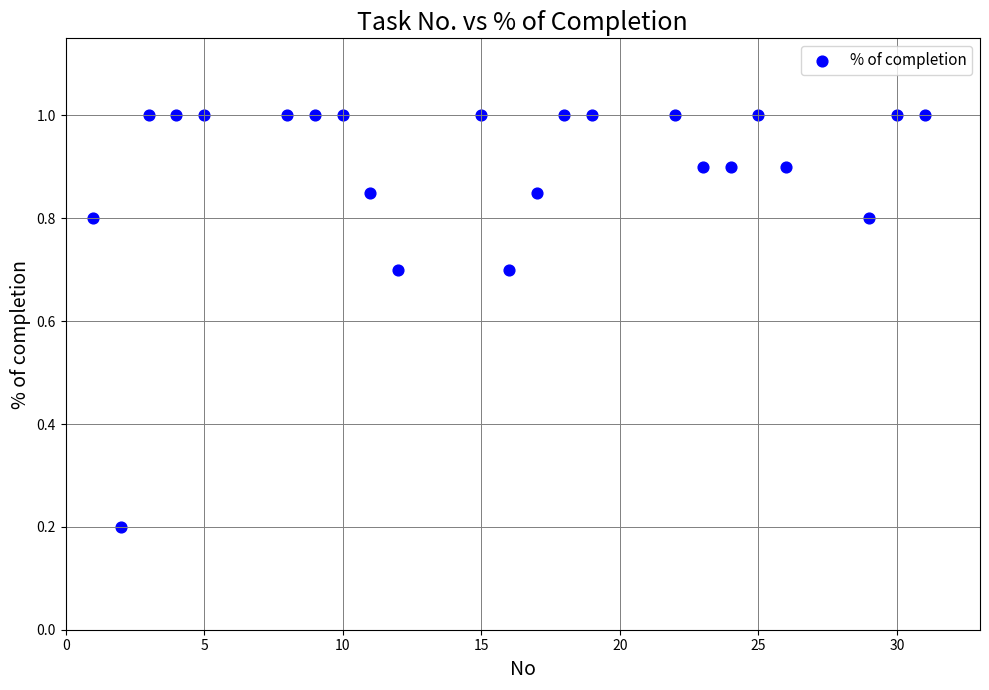

What is the range of X values (max minus min)?

30.0